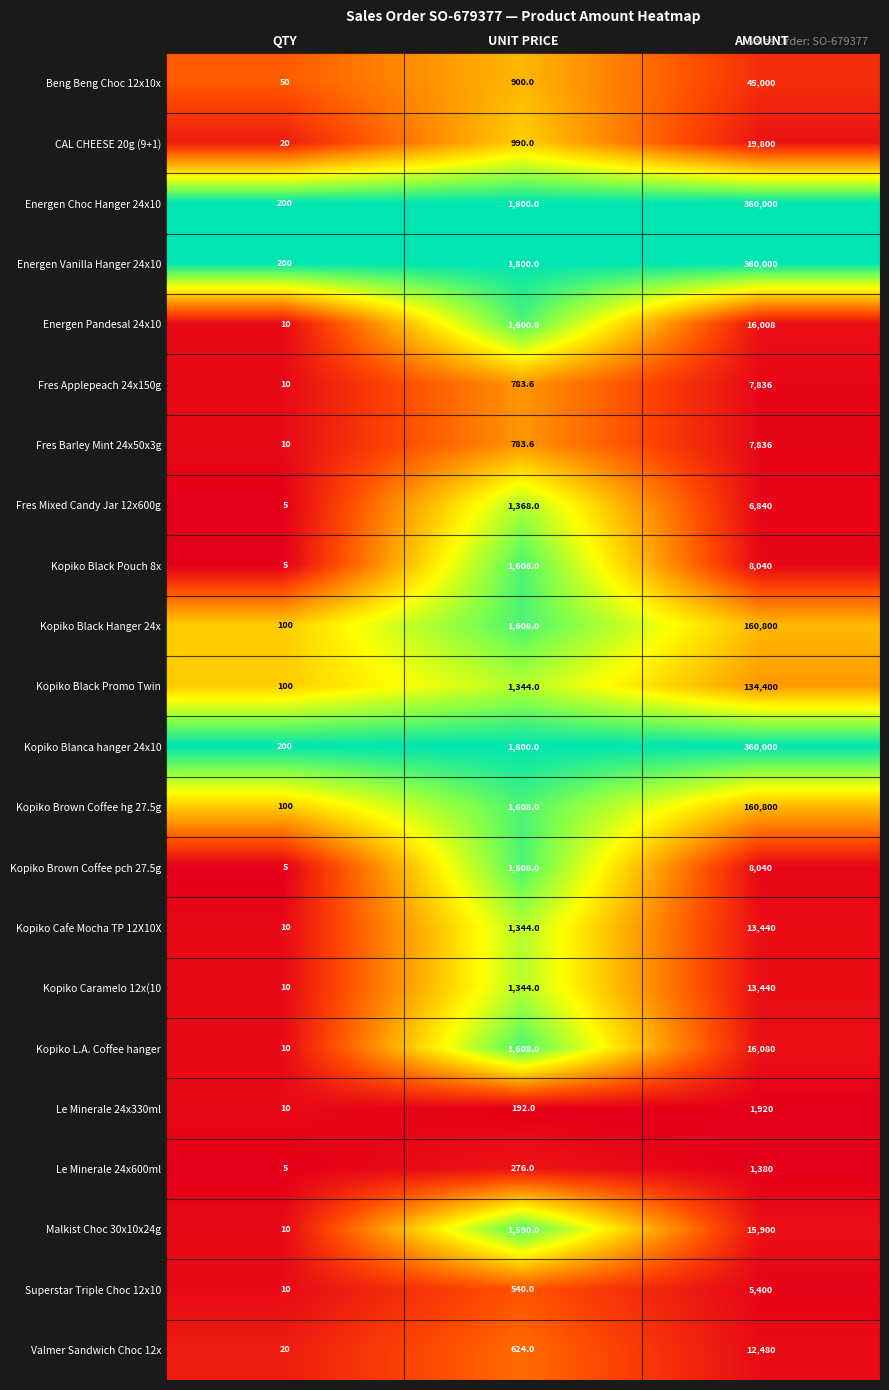

What is the spread (max minus min) of values at QTY?

195.0